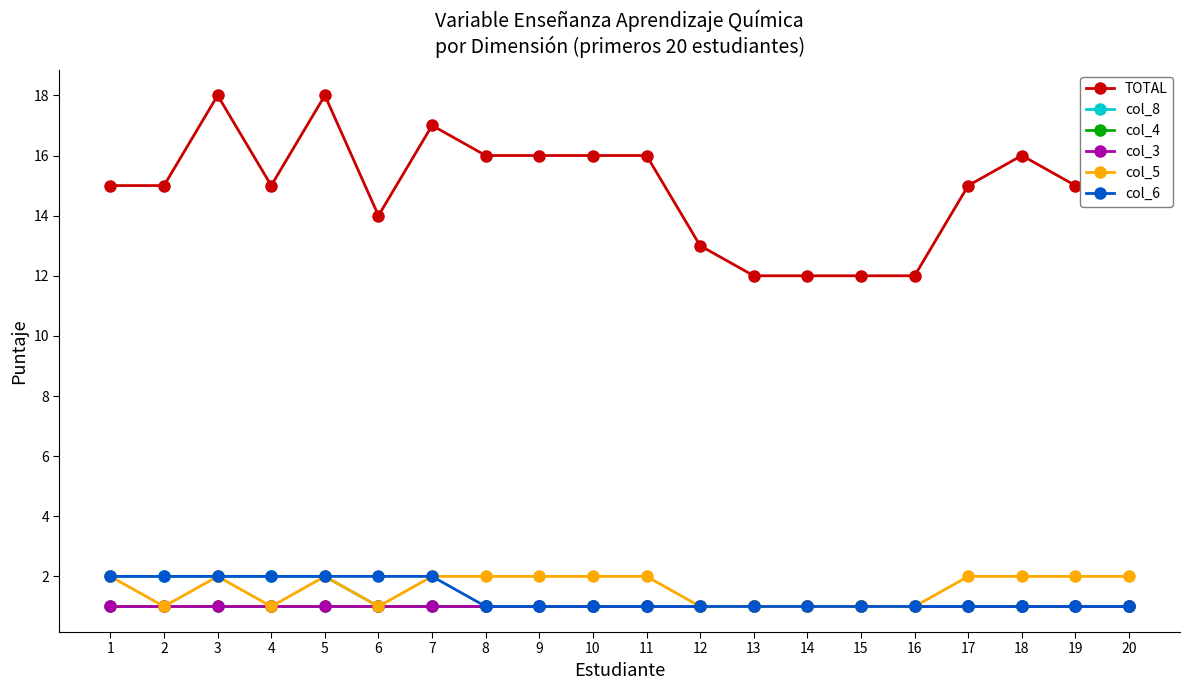

The value of col_8 at 16 is 1. True or false?

True